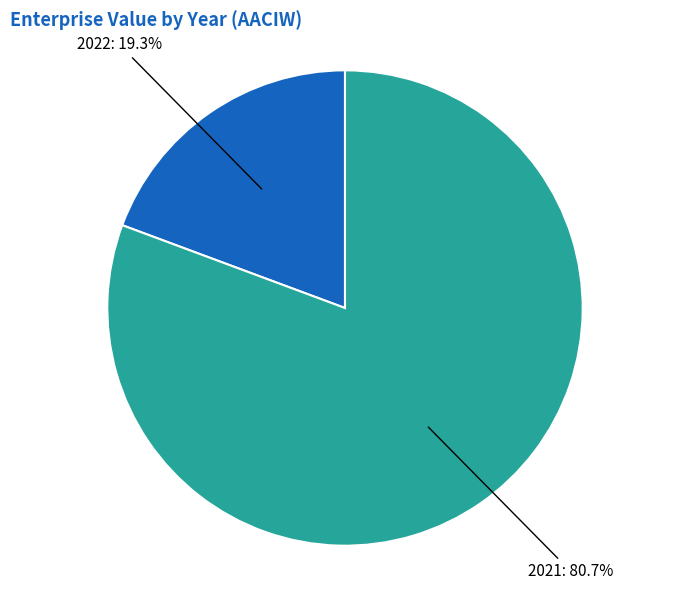

What is the ratio of the value at 2021 to the value at 2022?

4.2